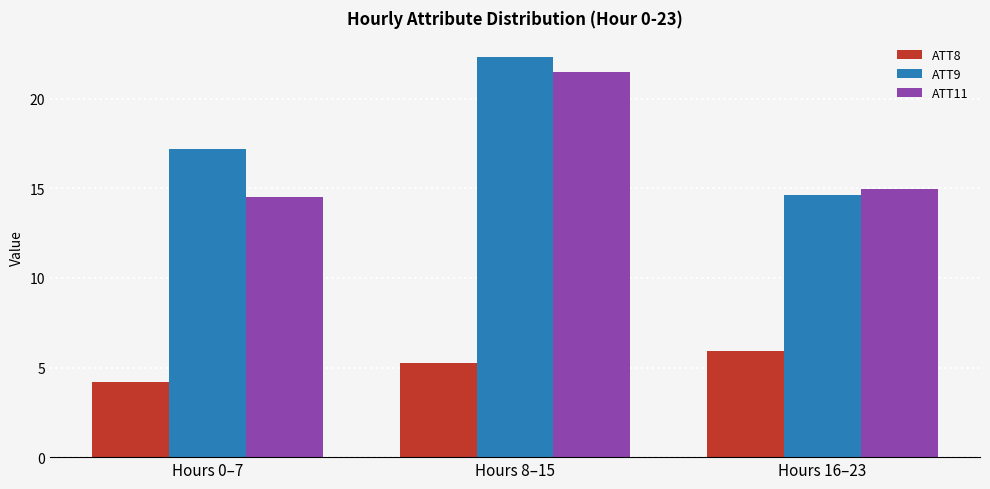

What are all the series names shown in the legend?

ATT8, ATT9, ATT11